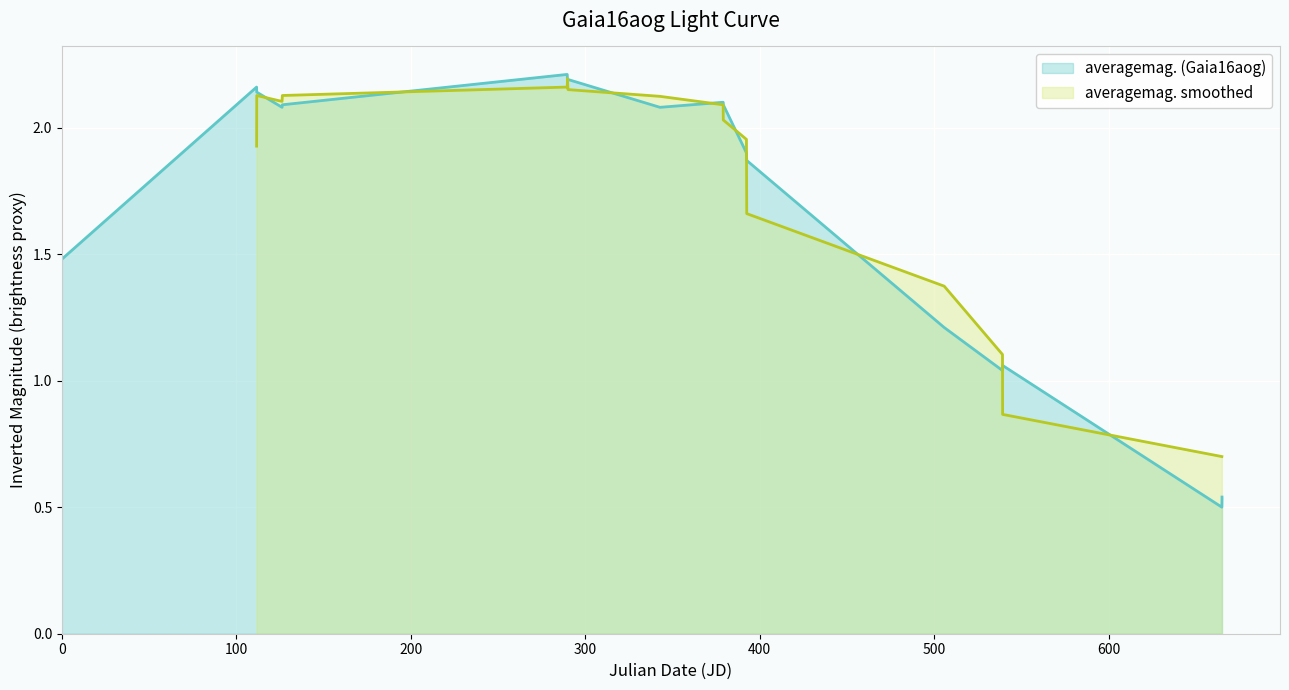

What is the average value?

1.7